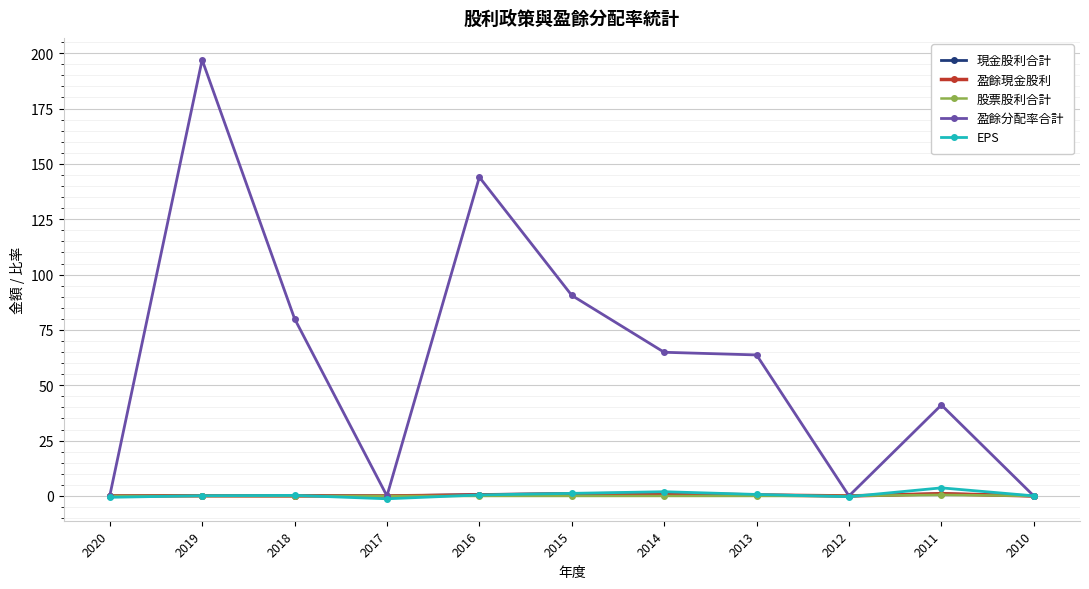

At which category does 盈餘分配率合計 reach its first local valley?

2017